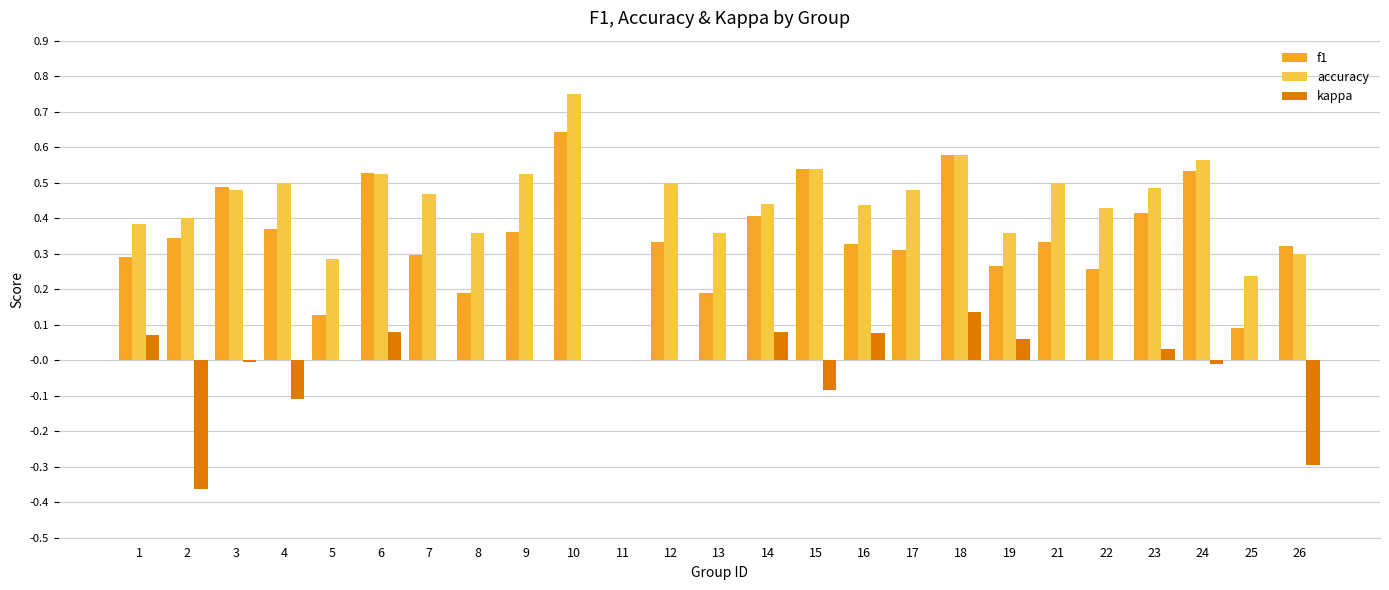

Are the bars horizontal?

No